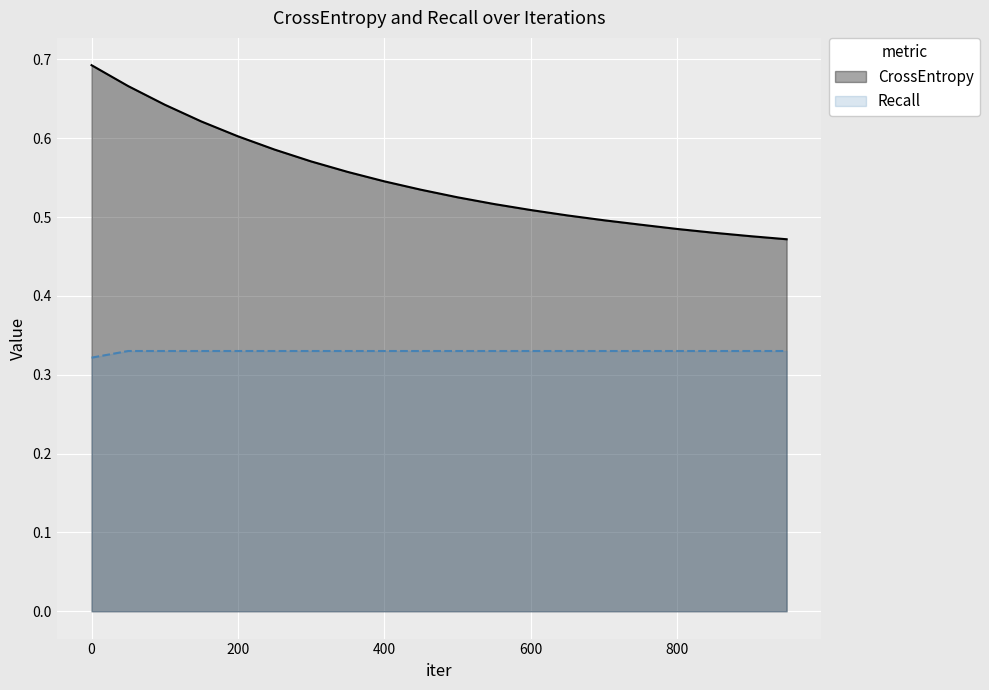

What value does the CrossEntropy series have at 850?

0.5